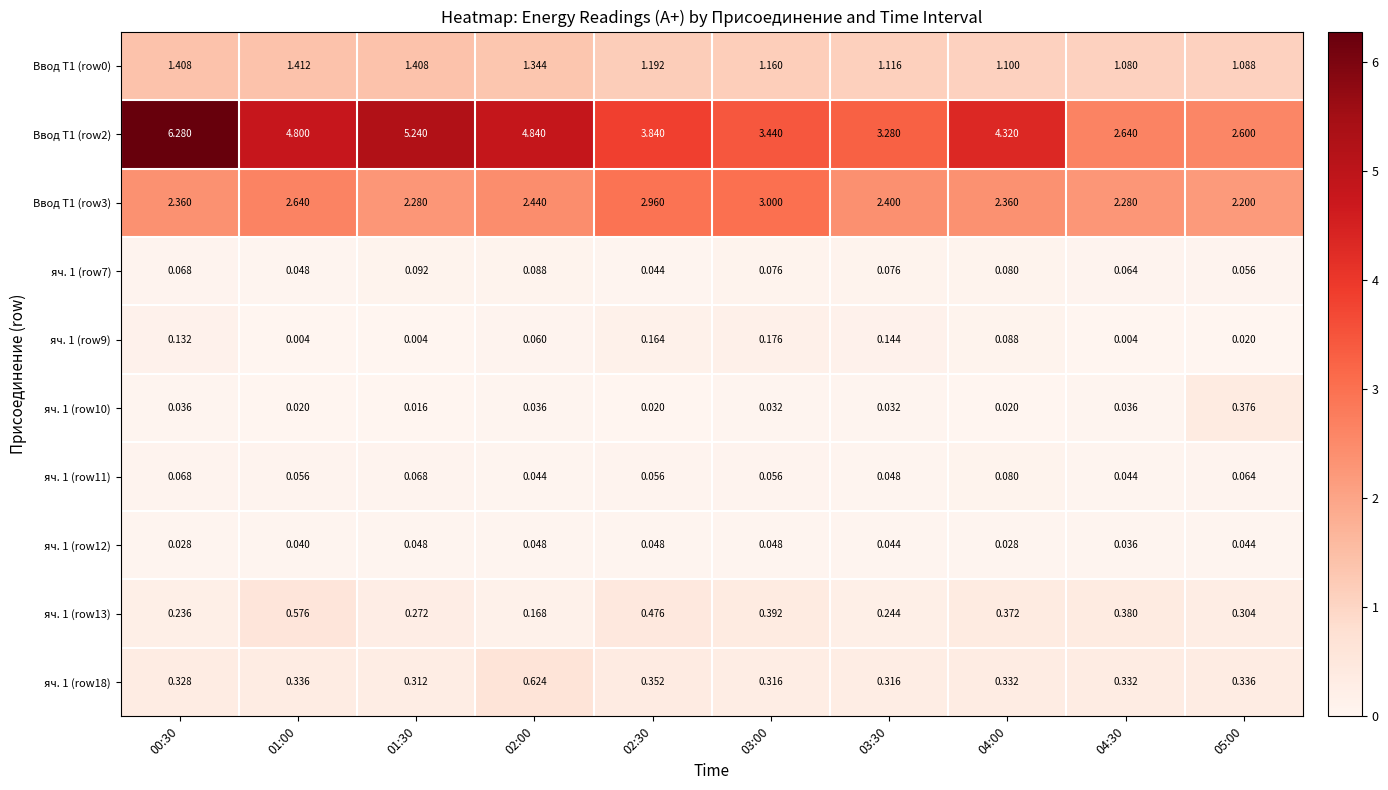

Is the value of яч. 1 (row10) at 01:00 greater than the value of яч. 1 (row11) at 03:30?

No